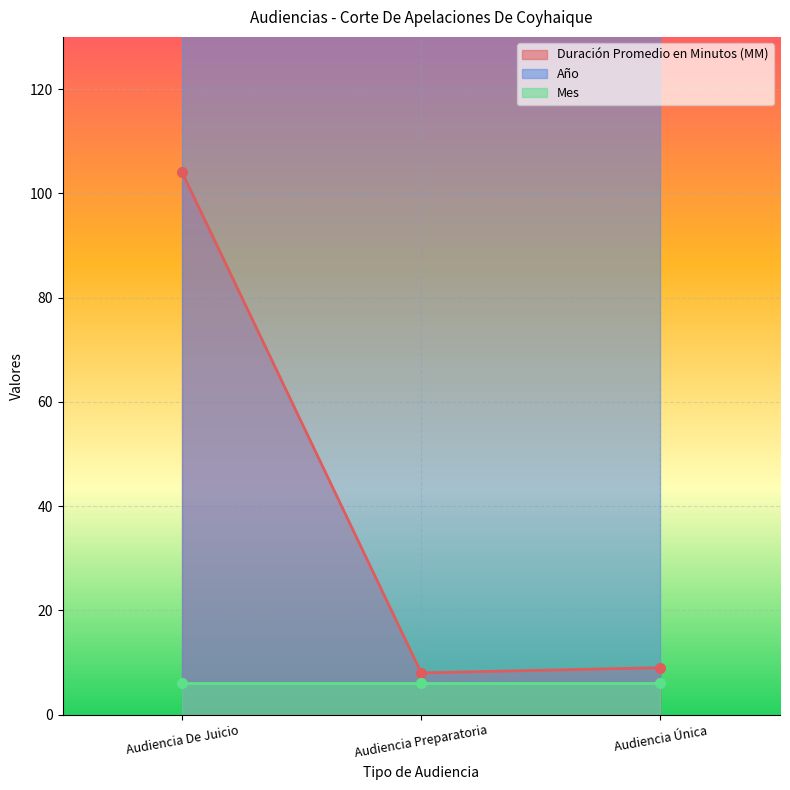

The value of Año at Audiencia Preparatoria is 545. True or false?

False